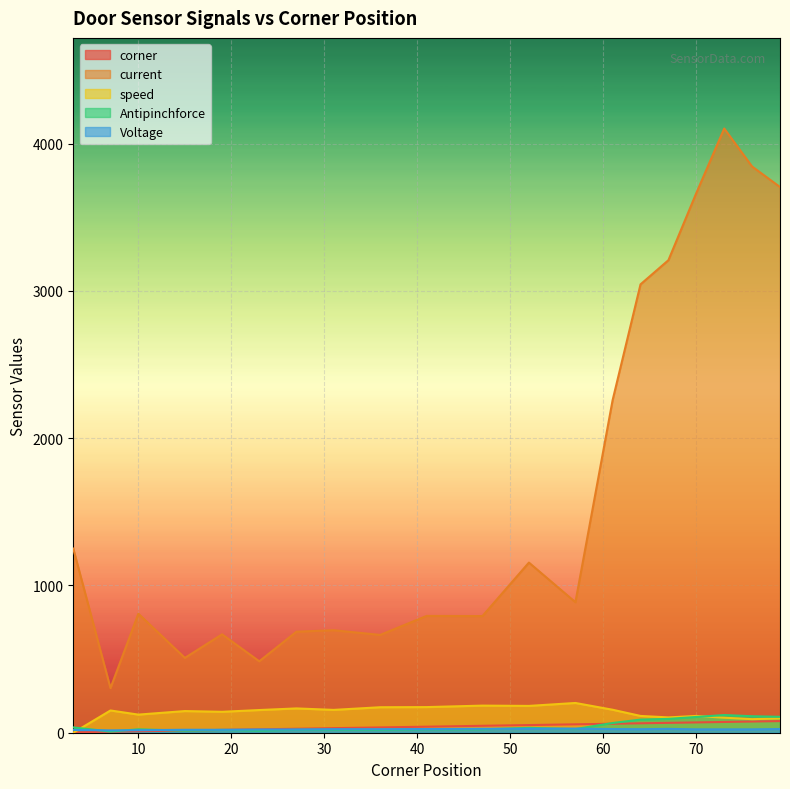

How many values in the corner series exceed 47?

9